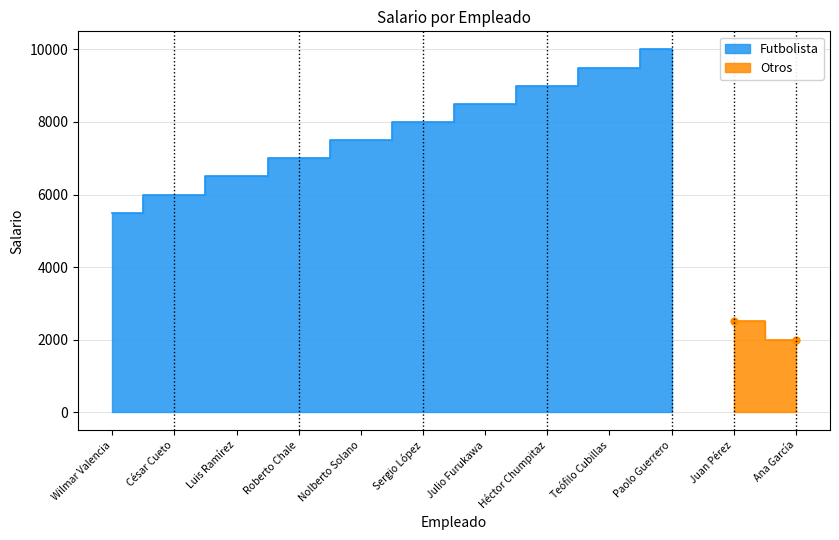

Does the chart display data point markers on the line(s)?

No